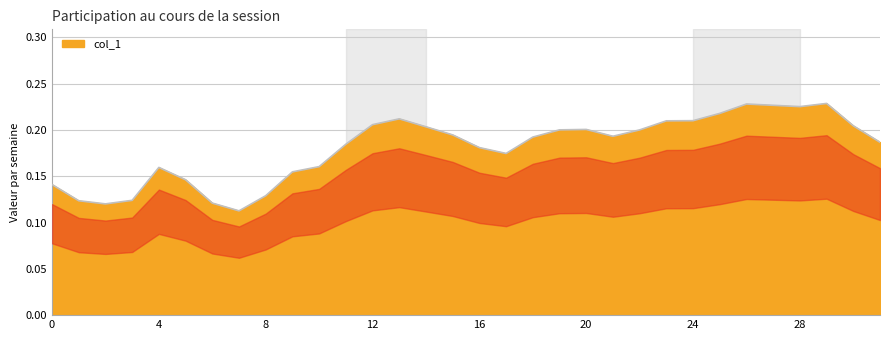

What is the smallest value displayed?

0.1